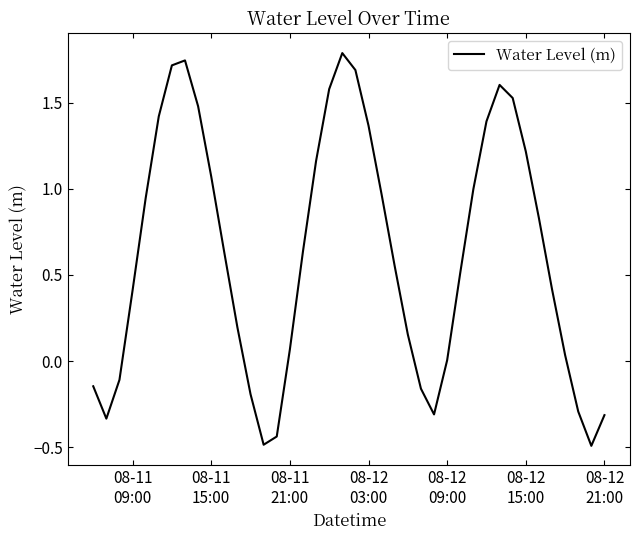

What is the maximum value shown in the chart?

1.8